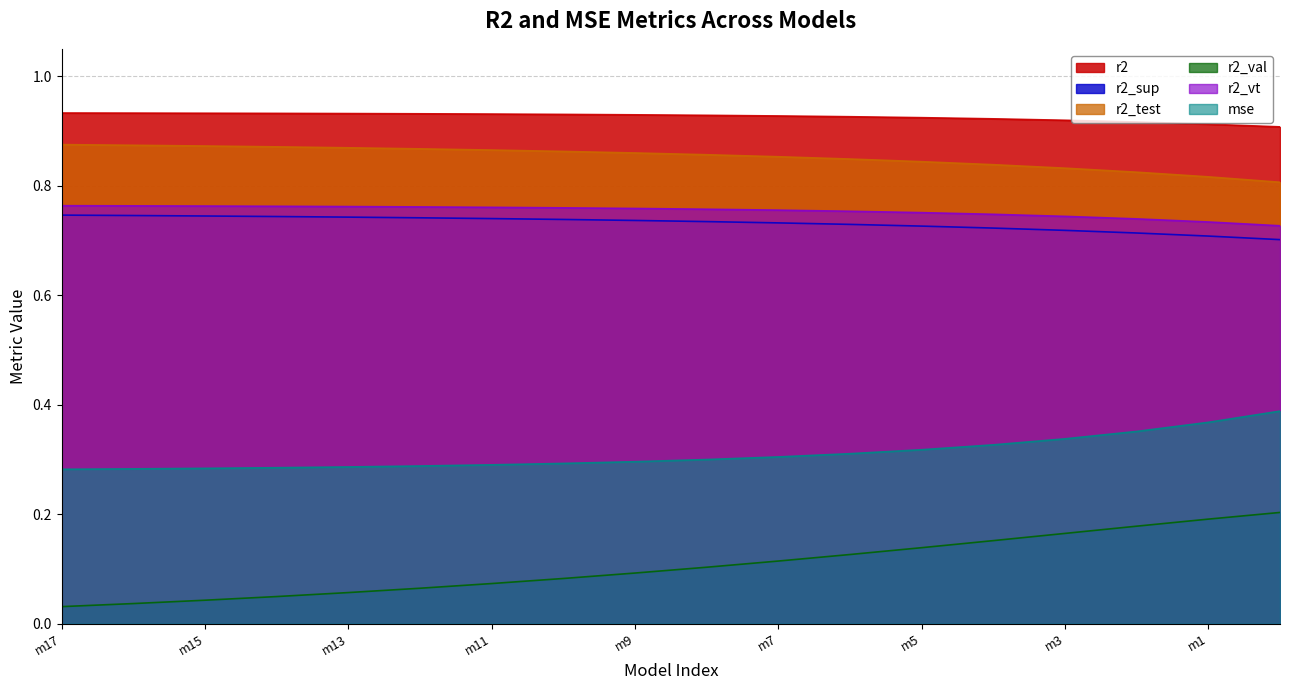

Is it true that r2_vt equals 0.5 at model_8_0_8?

False